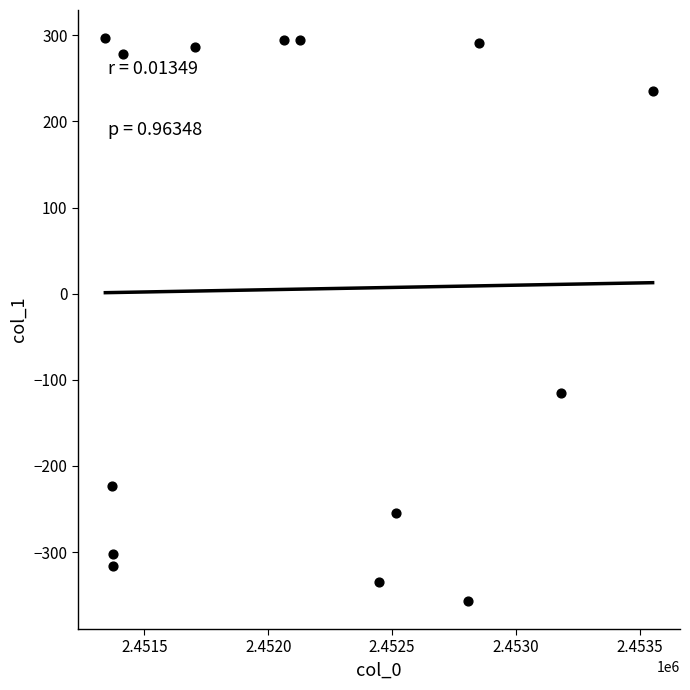

What Y value in the scatter plot is closest to -30?

-115.5